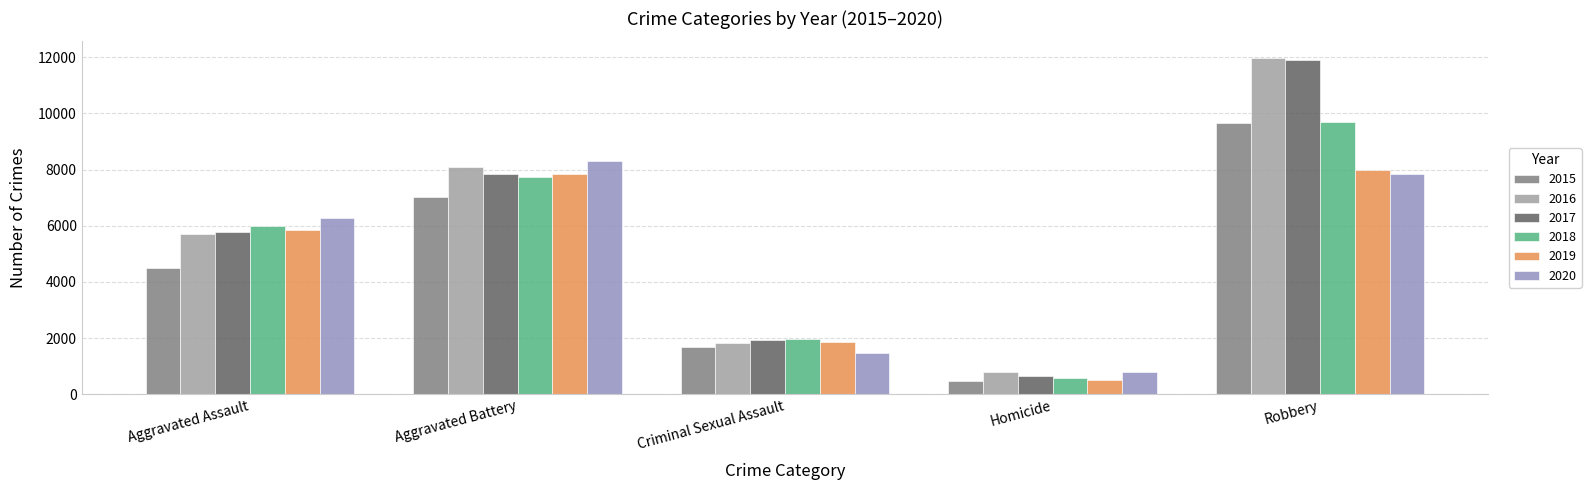

Which category has the lowest value across all series?

Homicide